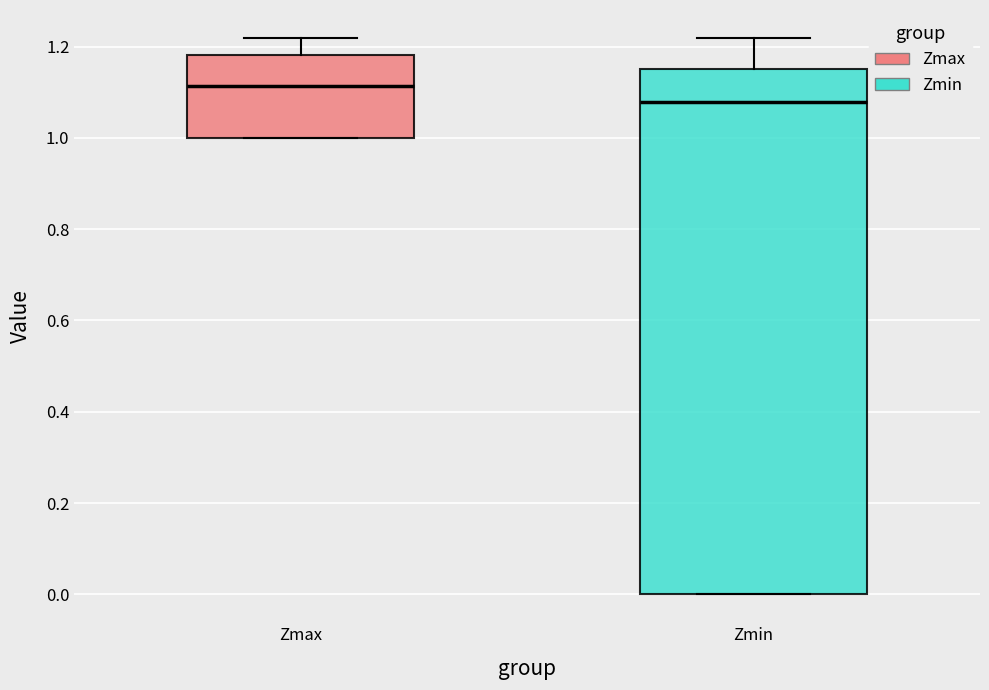

Reading left to right, transcribe this box plot: for each box, give where its median line is, the range the box spans, and where its two whiskers end, as read against the y-axis. The values are not printed on the chart, so give them approximately, as read against the axis.

Zmax: median 1.12, box 1.00 to 1.18, whiskers 1.00 to 1.22
Zmin: median 1.08, box 0.00 to 1.16, whiskers 0.00 to 1.22